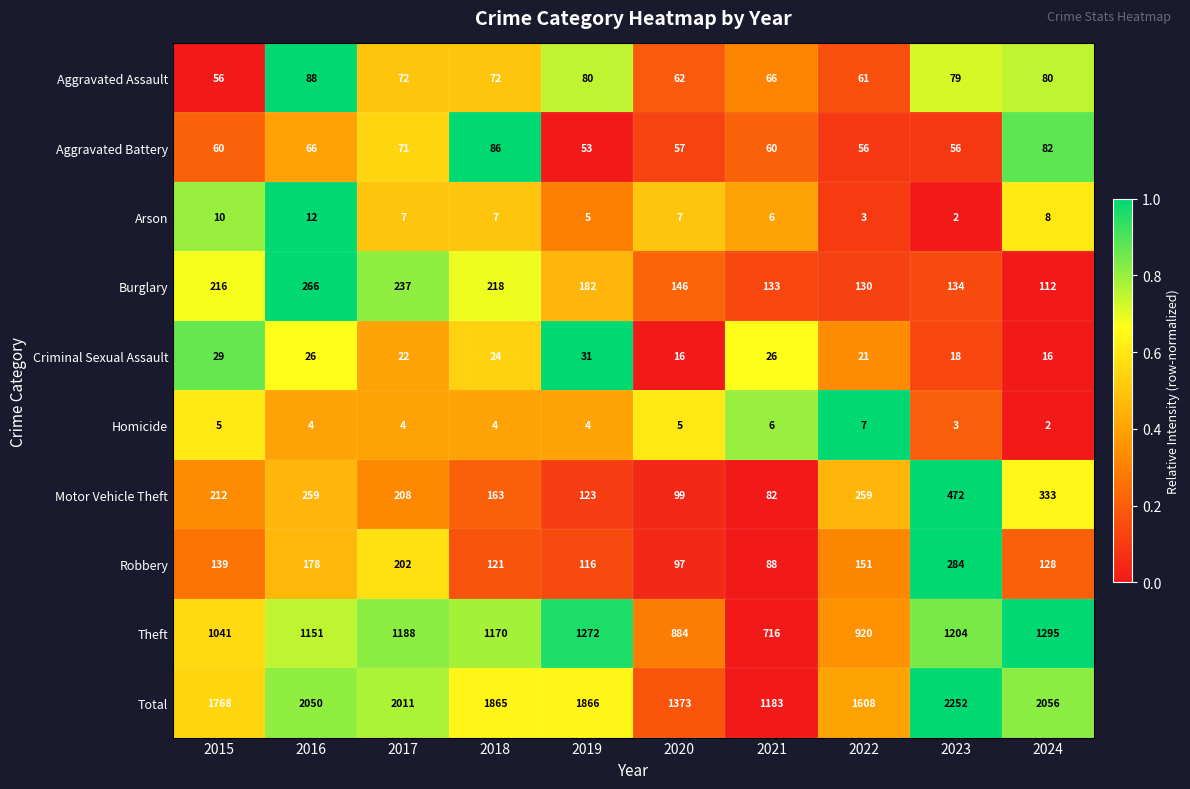

Which series changed the most between 2020 and 2023?

Total